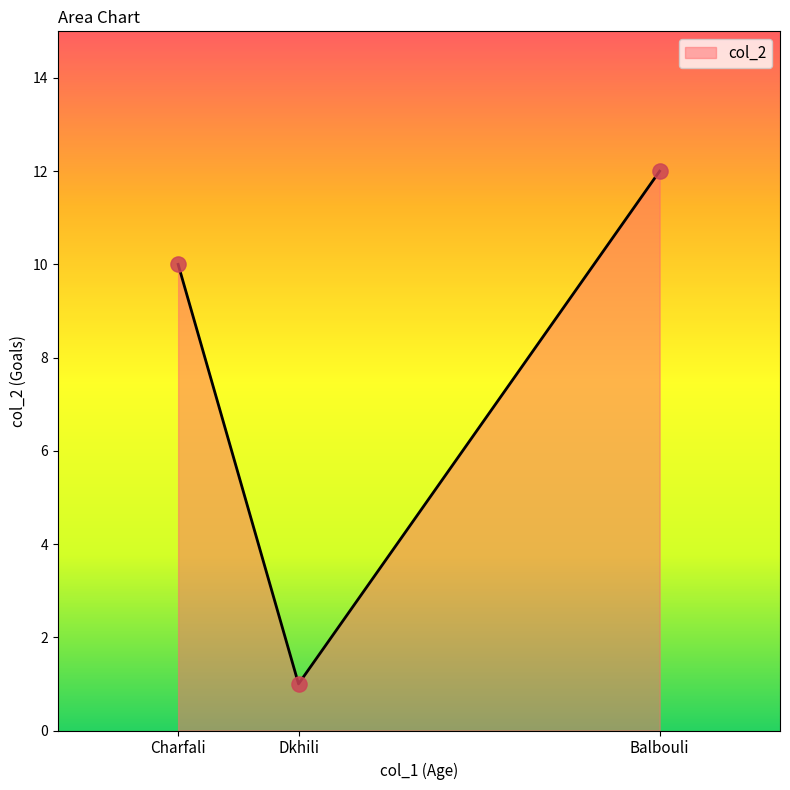

Between Balbouli and Charfali, which is larger?

Balbouli